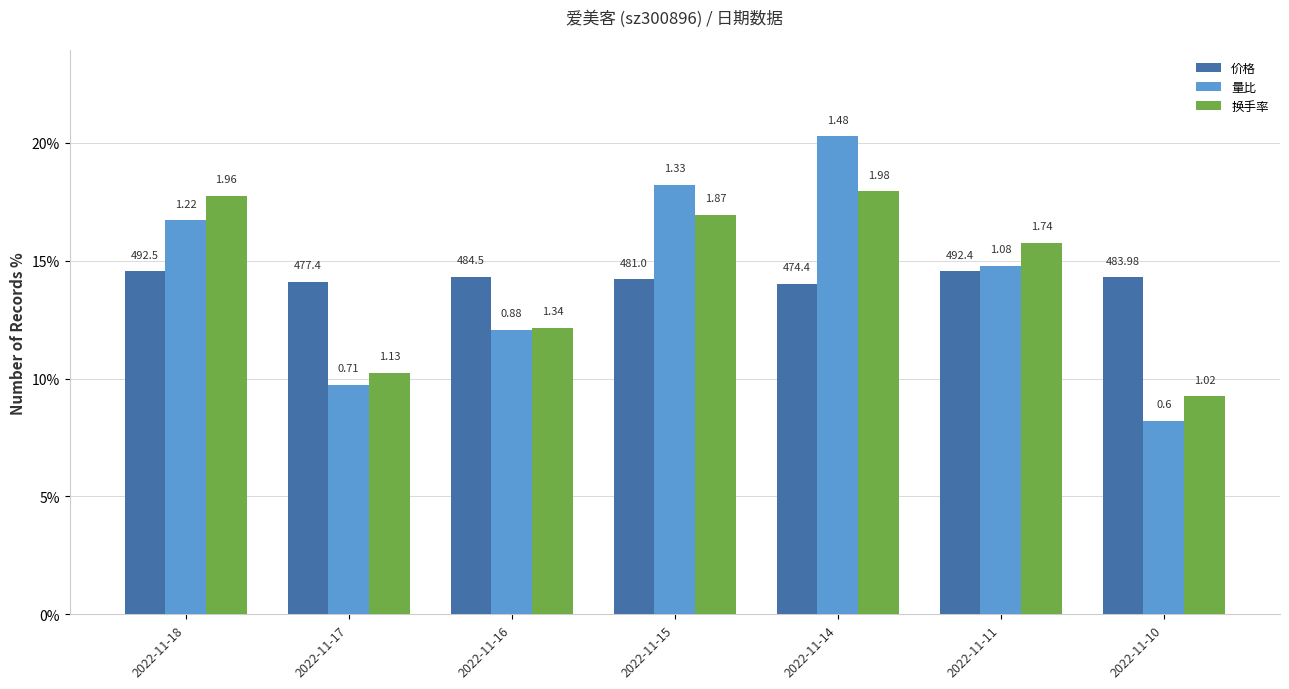

Reading left to right, what are all the values shown in this chart?

价格: 14.5	14.1	14.3	14.2	14.0	14.5	14.3
量比: 16.7	9.7	12.1	18.2	20.3	14.8	8.2
换手率: 17.8	10.2	12.1	16.9	17.9	15.8	9.2